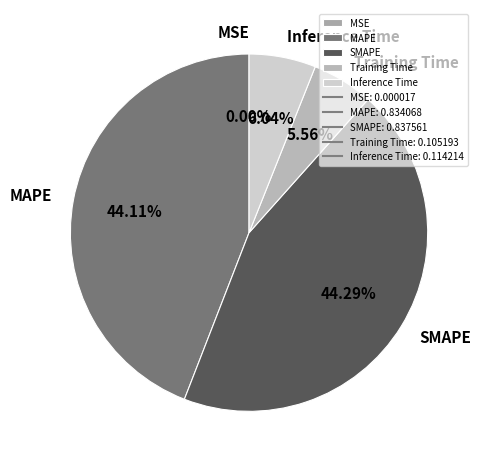

Does any single category account for the majority?

No